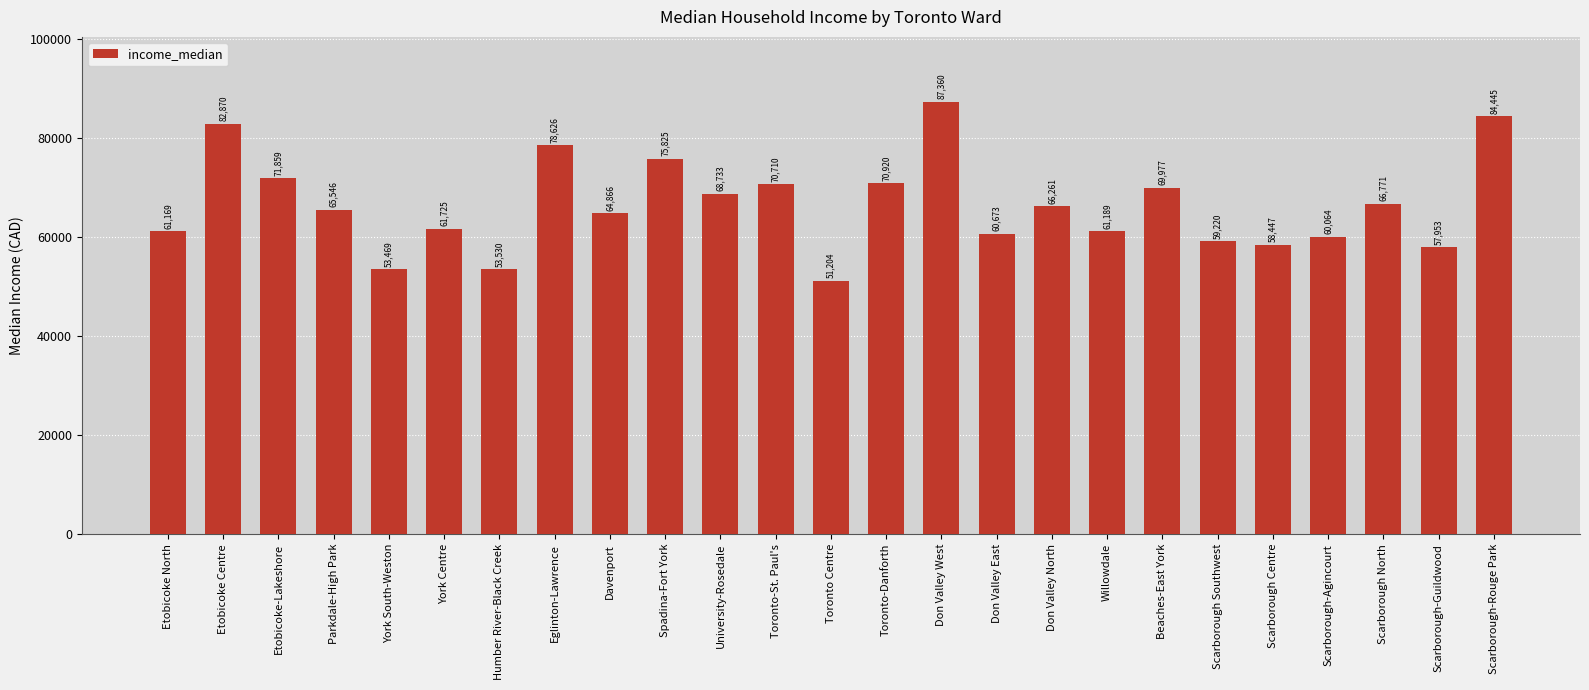

What value does the data have at Scarborough Southwest?

59220